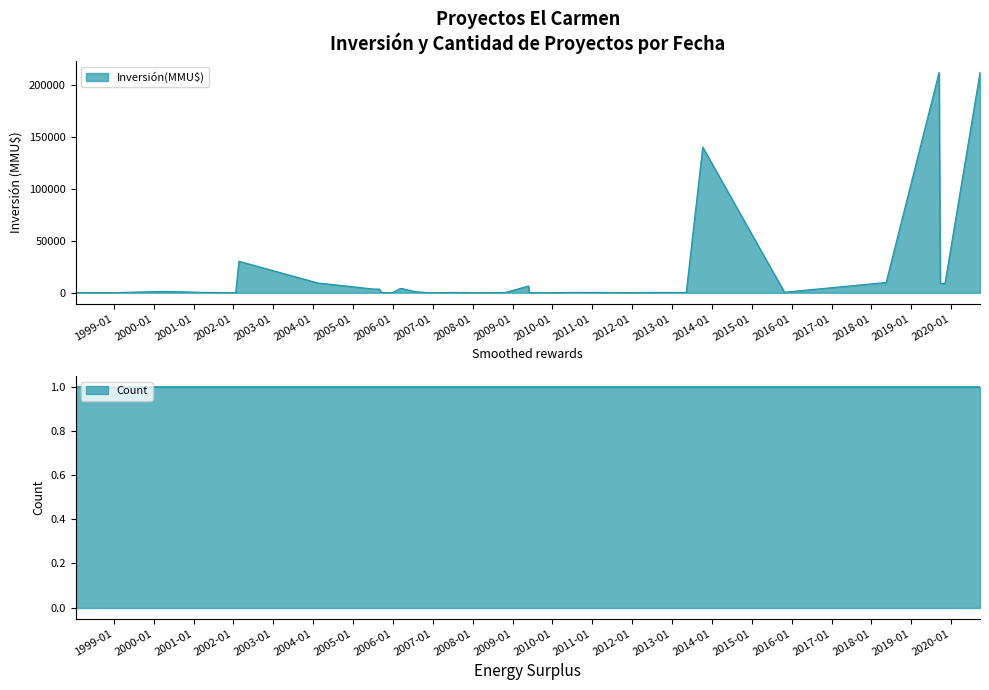

What is the greatest value displayed?

212500